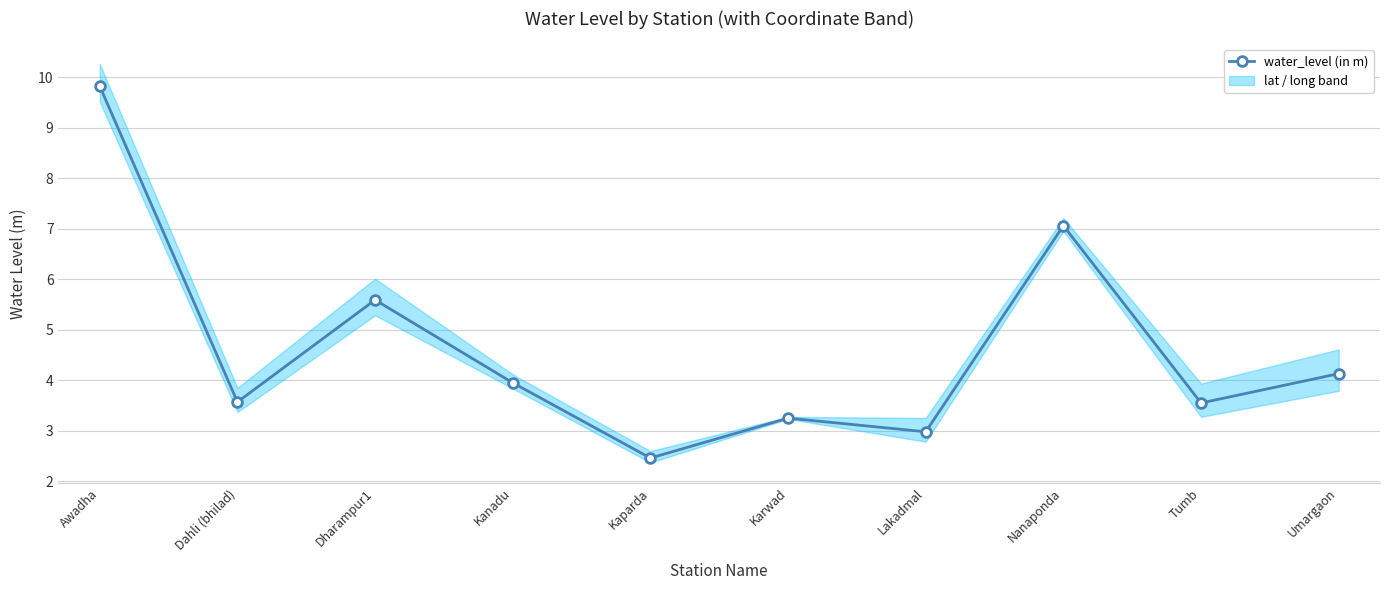

What is the change in value from Awadha to Dahli (bhilad)?

-6.2